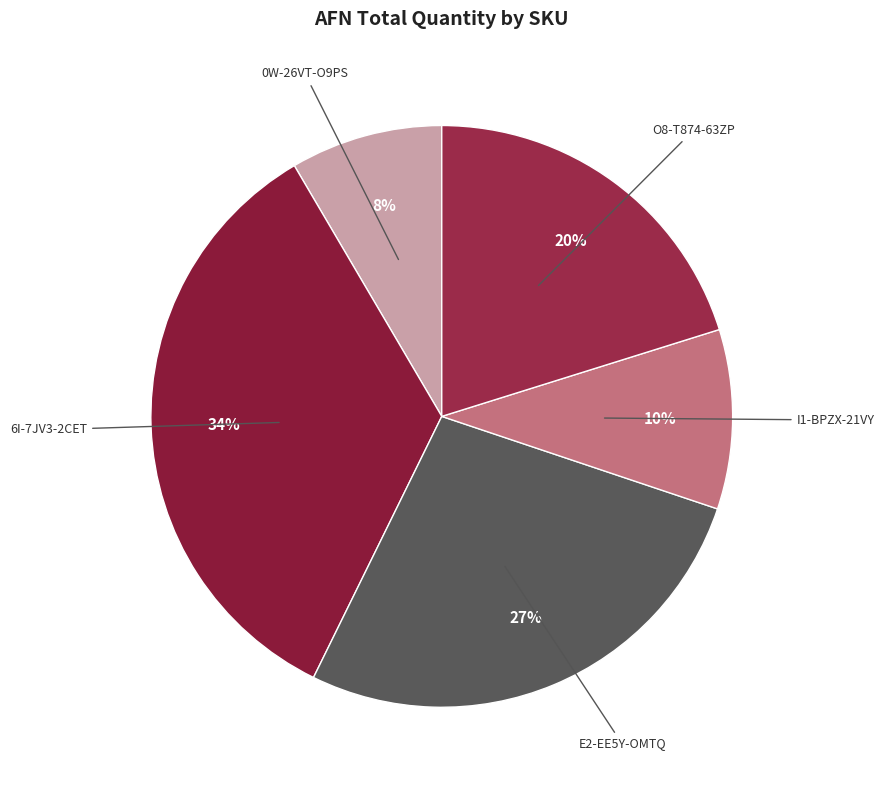

Count the number of slices in the pie.

5